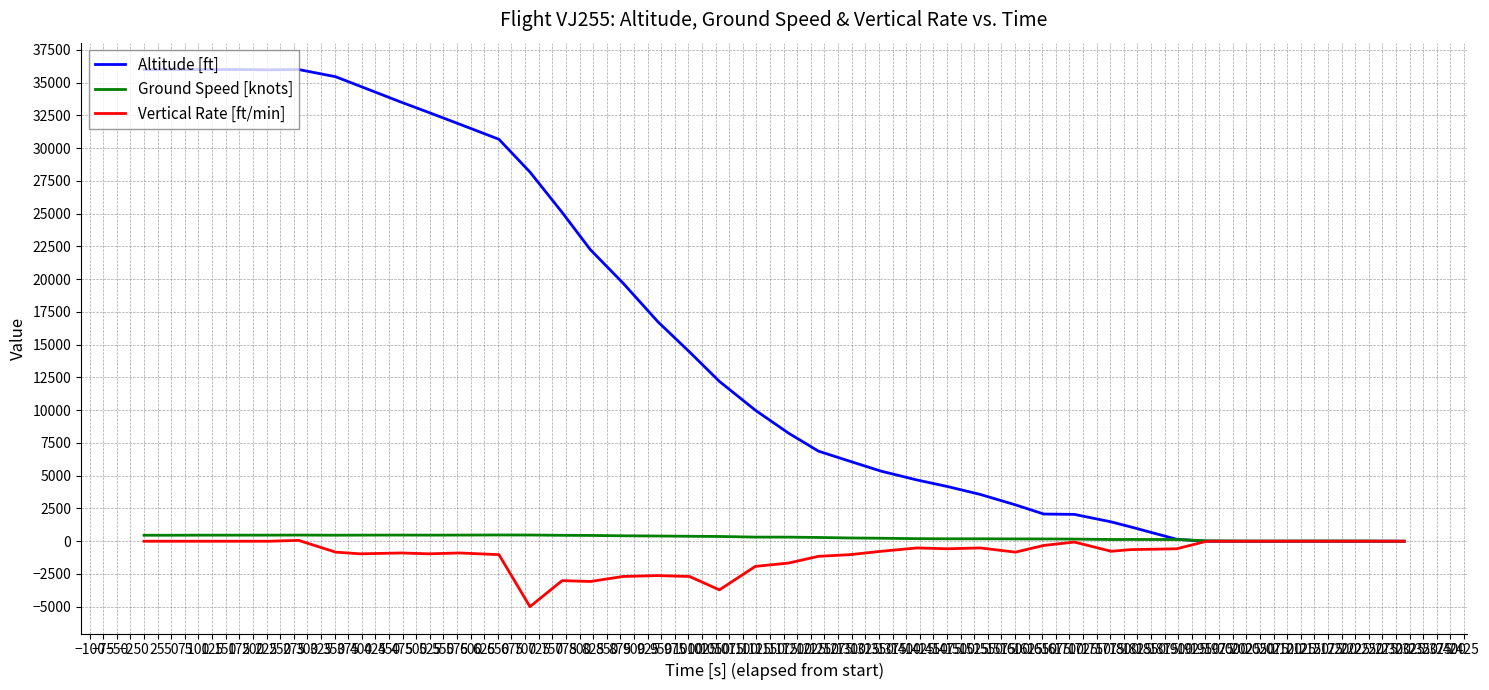

What is the minimum value for Vertical Rate [ft/min]?

-4992